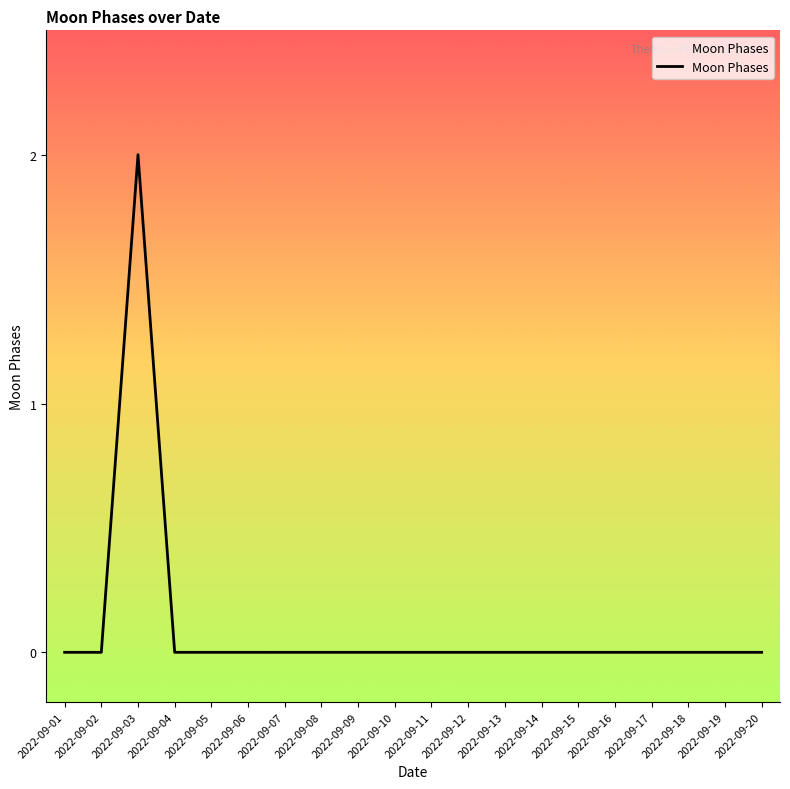

Reading left to right, extract all data points from this chart.

0	0	2	0	0	0	0	0	0	0	0	0	0	0	0	0	0	0	0	0